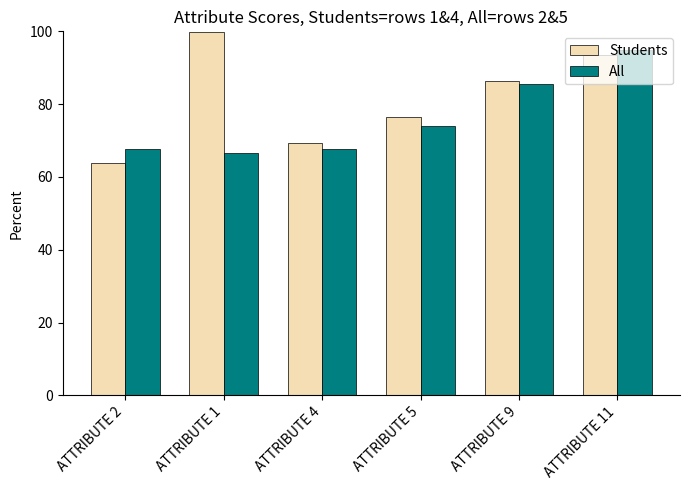

What is the highest value of the Students series?

99.7